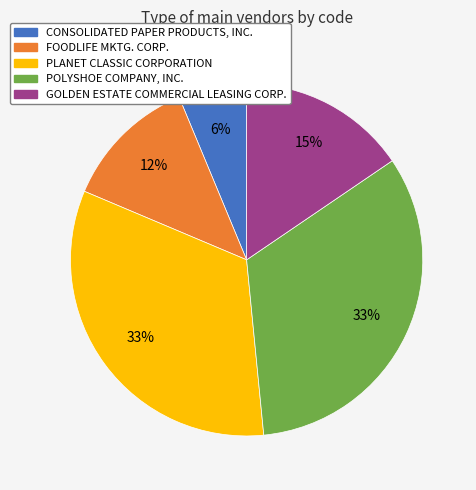

Combined, do PLANET CLASSIC CORPORATION and POLYSHOE COMPANY, INC. account for over 50%?

Yes